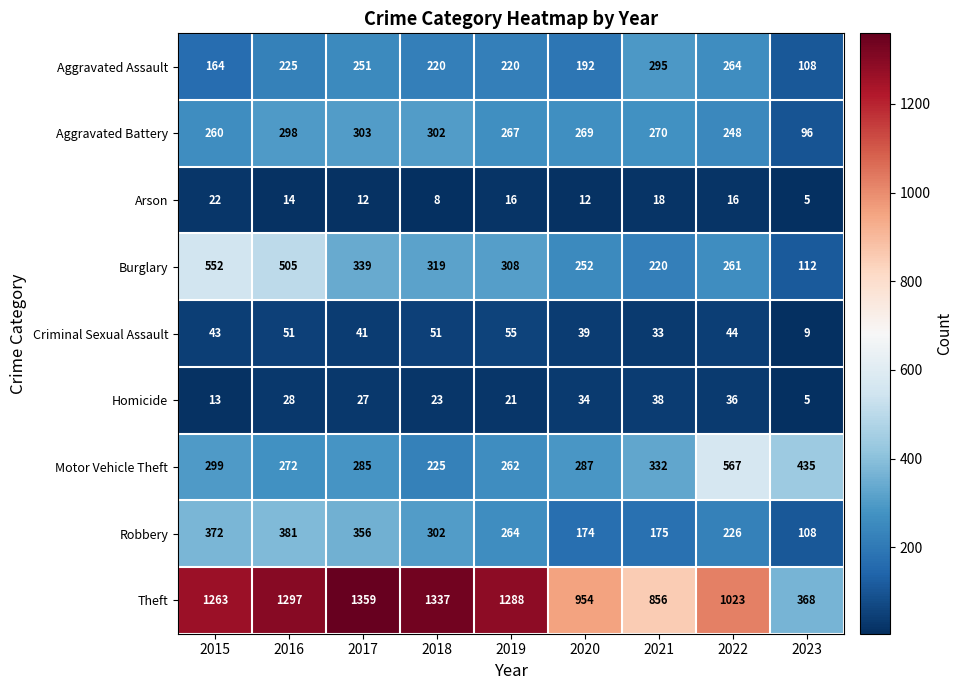

Which label corresponds to the largest value in the chart?

2017